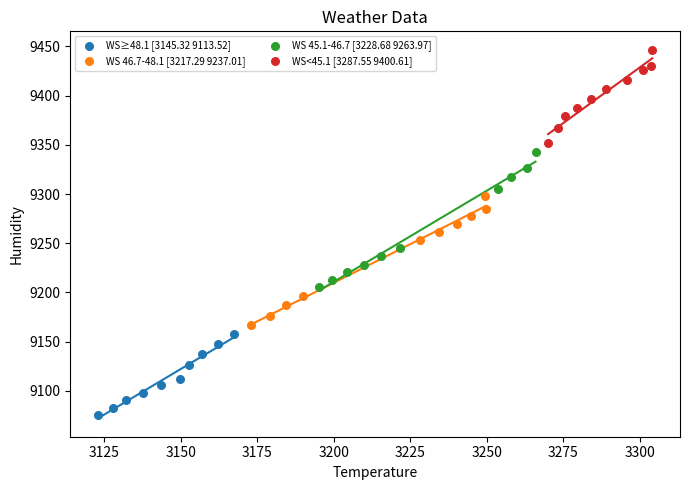

What are all the series names shown in the legend?

WS≥48.1 [3145.32 9113.52], WS 46.7-48.1 [3217.29 9237.01], WS 45.1-46.7 [3228.68 9263.97], WS<45.1 [3287.55 9400.61]